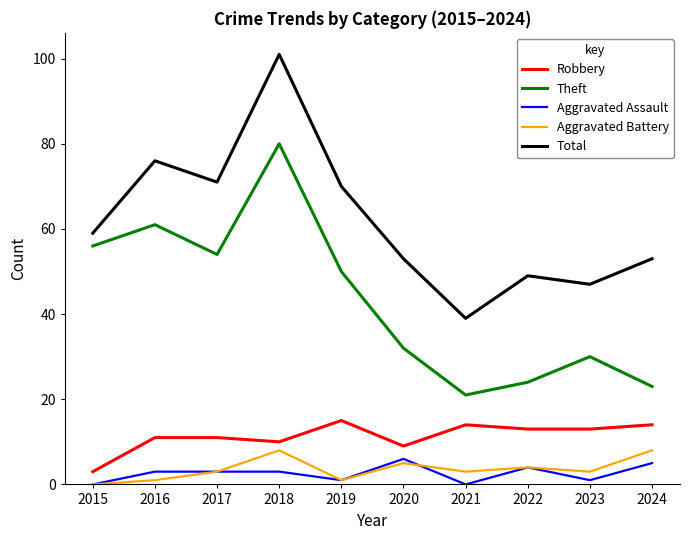

What is the average value of the Total series?

62